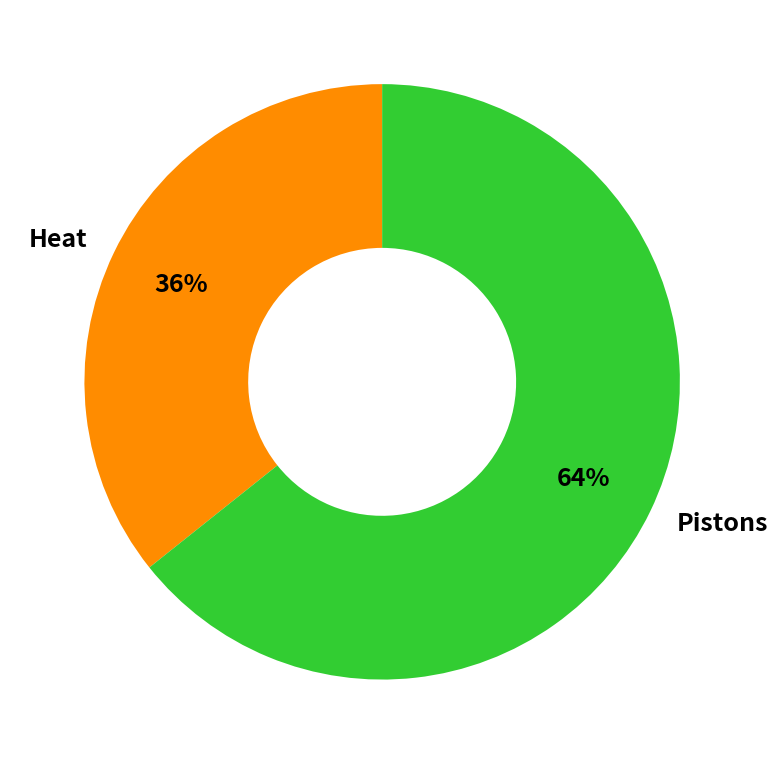

To the nearest percent, what is the combined percentage of Pistons and Heat?

100%